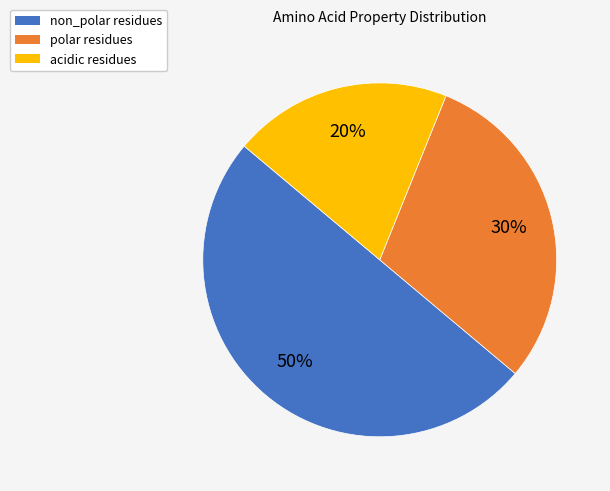

To the nearest percent, what is the average slice percentage?

33%